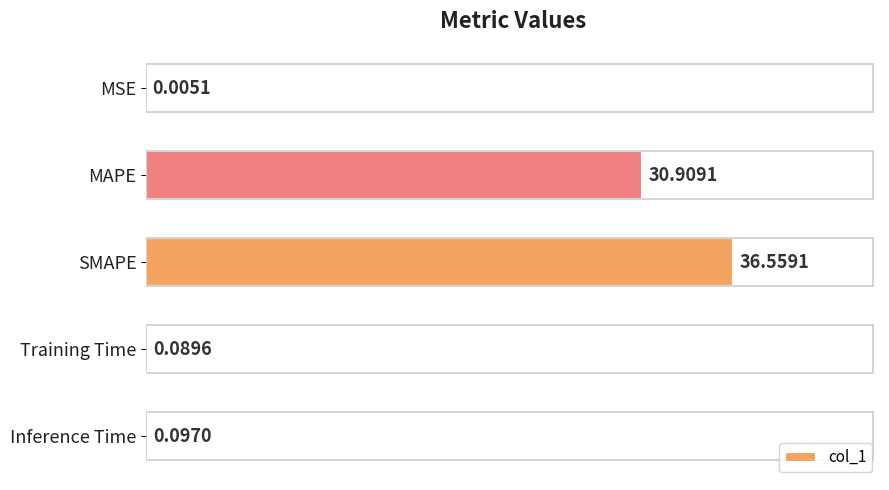

What is the sum of all values?

67.7